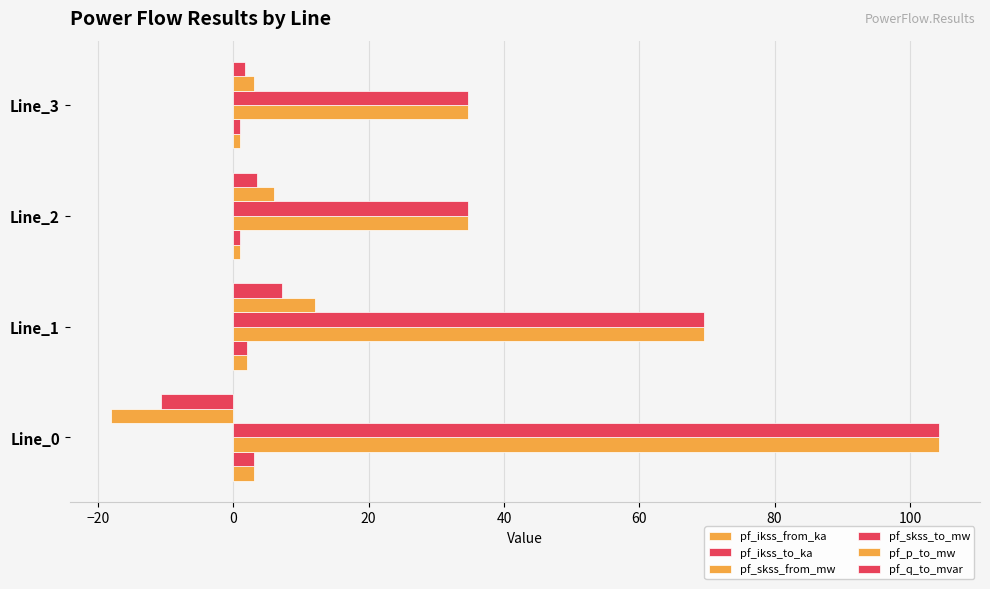

Count the number of data series in this chart.

6